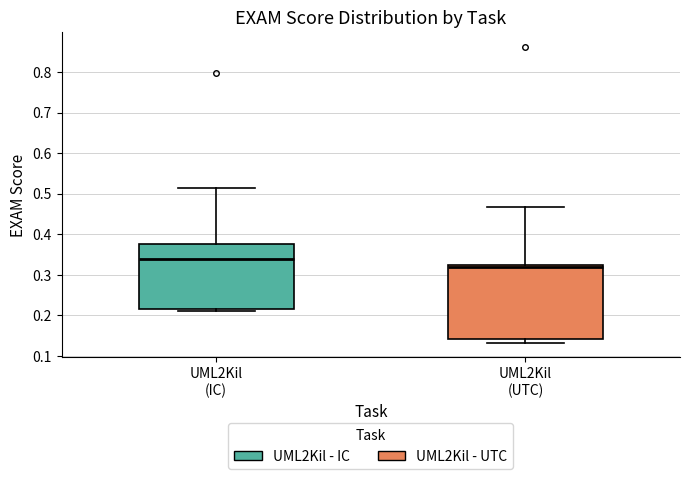

Comparing the boxes themselves (not the whiskers), which one is the tallest?

UML2Kil (UTC)